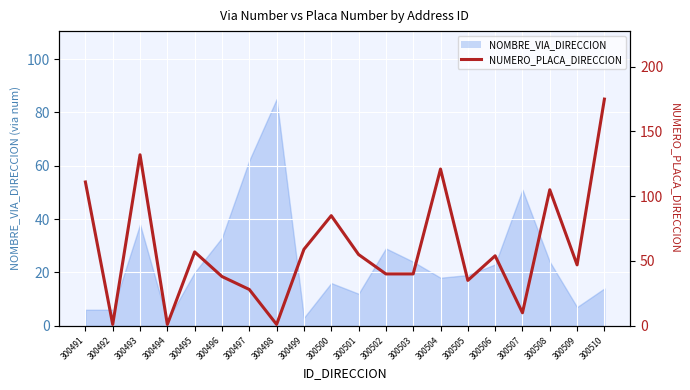

What is the difference between the maximum and minimum values?

174